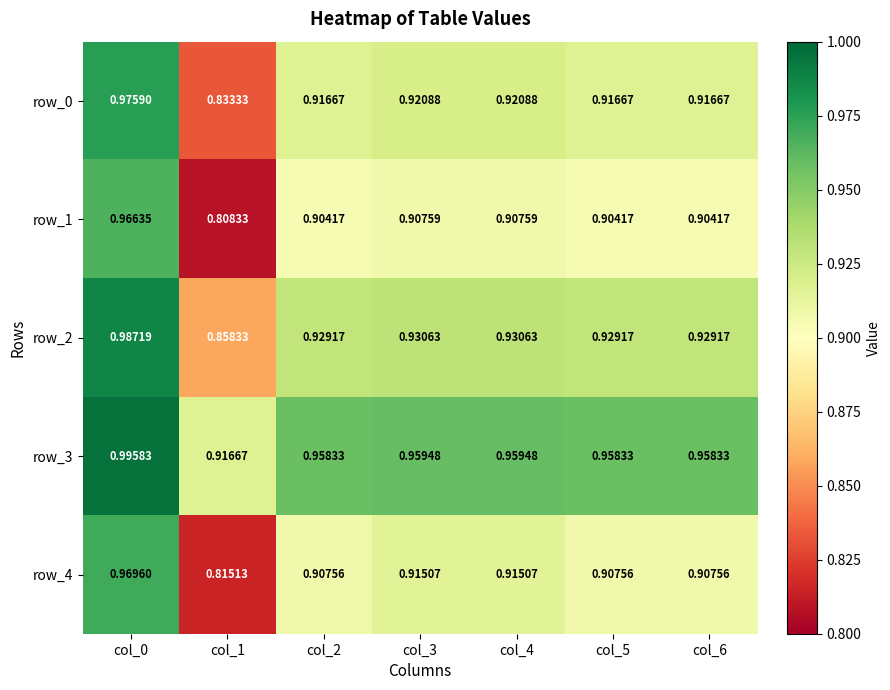

How many distinct data groups are displayed?

5